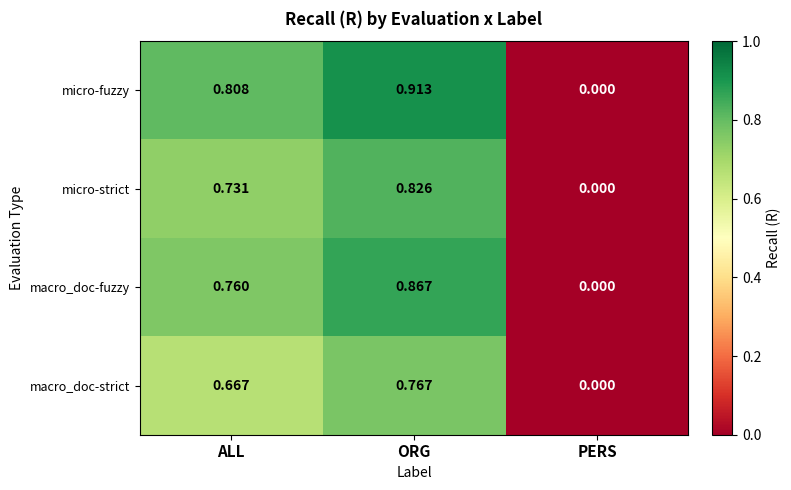

How many distinct data groups are displayed?

4